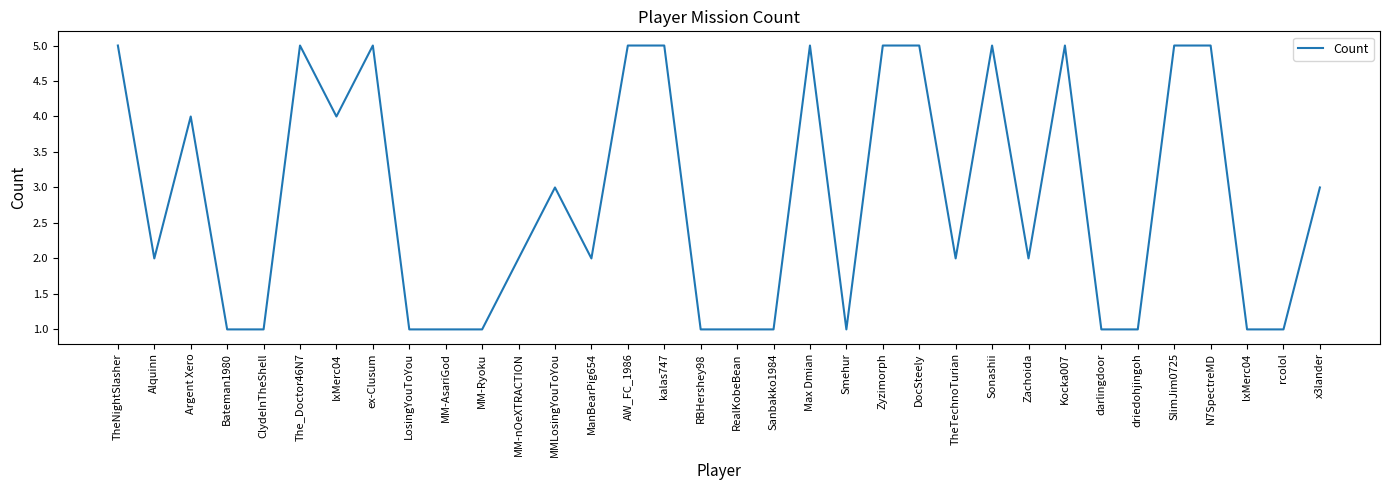

Count the values in the range 1 to 5.

34